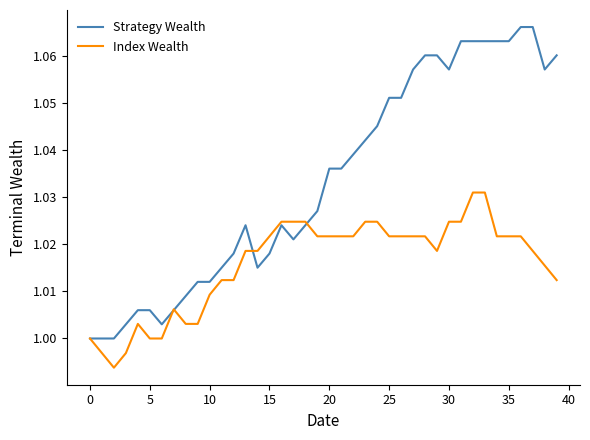

List the series in order of their peak value, highest first.

Strategy Wealth, Index Wealth